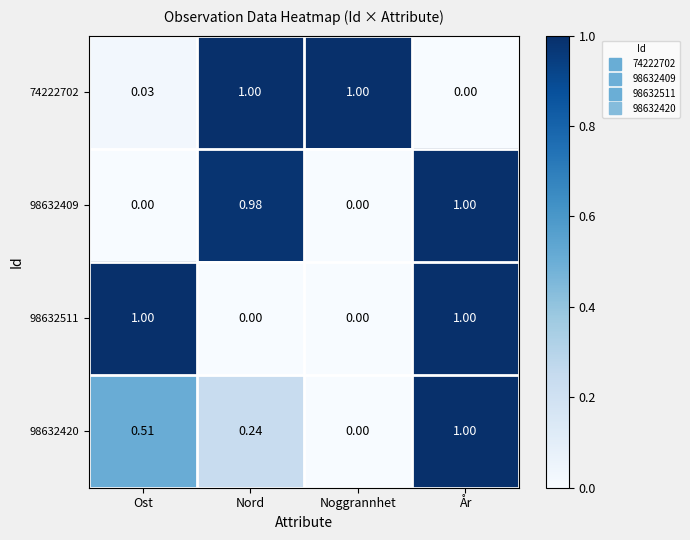

Is the value of 98632511 at År greater than the value of 98632420 at Noggrannhet?

Yes